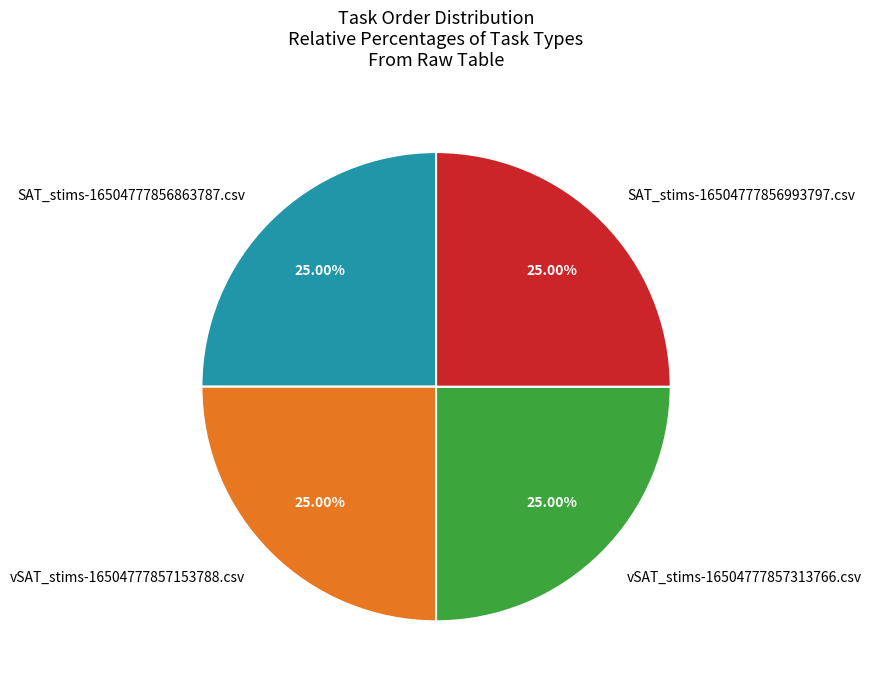

What is the ratio of the value at SAT_stims-16504777856993797.csv to the value at SAT_stims-16504777856863787.csv?

1.0